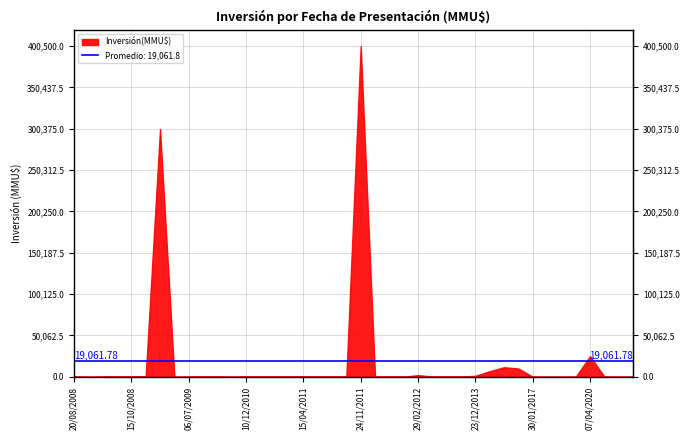

What is the change in value from 24/11/2011 to 12/05/2011?

-400300